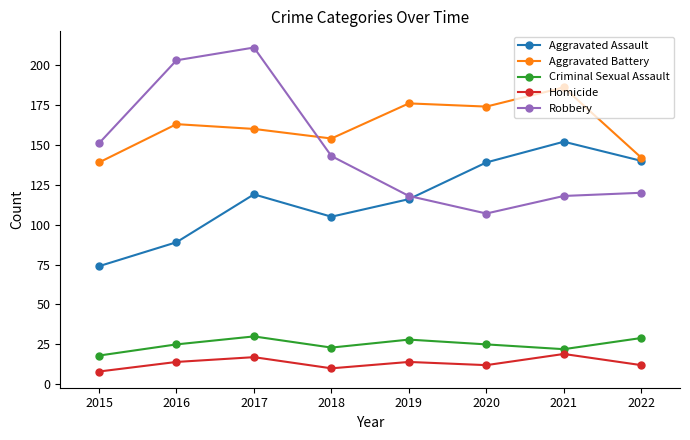

How many data points in Aggravated Assault are less than 119?

4